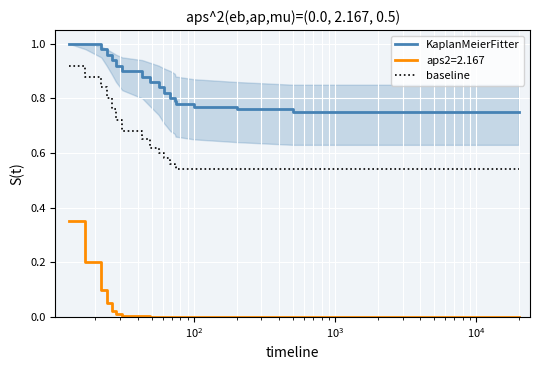

True or false: baseline and KaplanMeierFitter cross at least once.

False